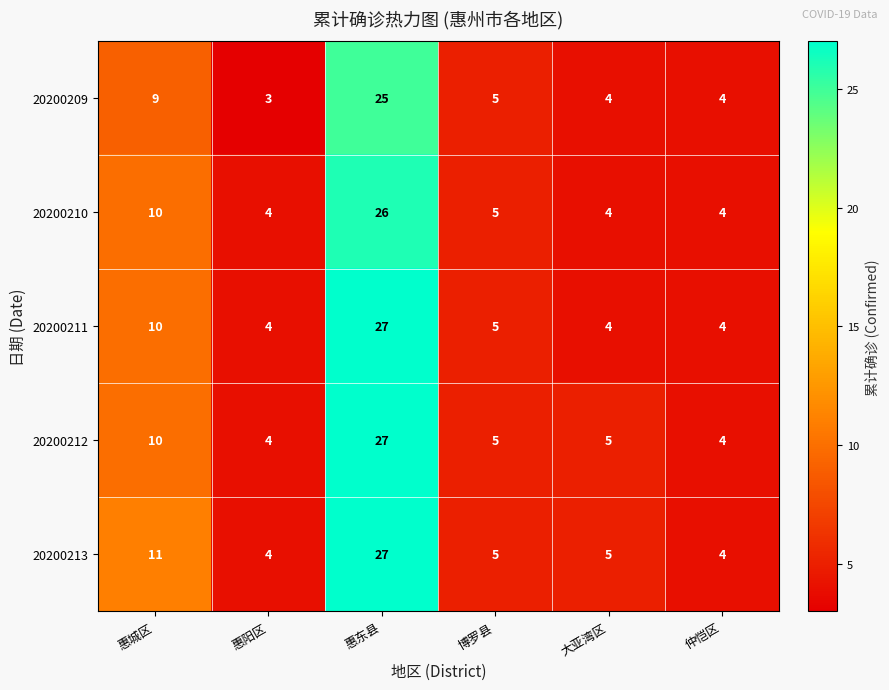

Reading left to right, extract all data points from this chart.

20200209: 惠城区=9	惠阳区=3	惠东县=25	博罗县=5	大亚湾区=4	仲恺区=4
20200210: 惠城区=10	惠阳区=4	惠东县=26	博罗县=5	大亚湾区=4	仲恺区=4
20200211: 惠城区=10	惠阳区=4	惠东县=27	博罗县=5	大亚湾区=4	仲恺区=4
20200212: 惠城区=10	惠阳区=4	惠东县=27	博罗县=5	大亚湾区=5	仲恺区=4
20200213: 惠城区=11	惠阳区=4	惠东县=27	博罗县=5	大亚湾区=5	仲恺区=4